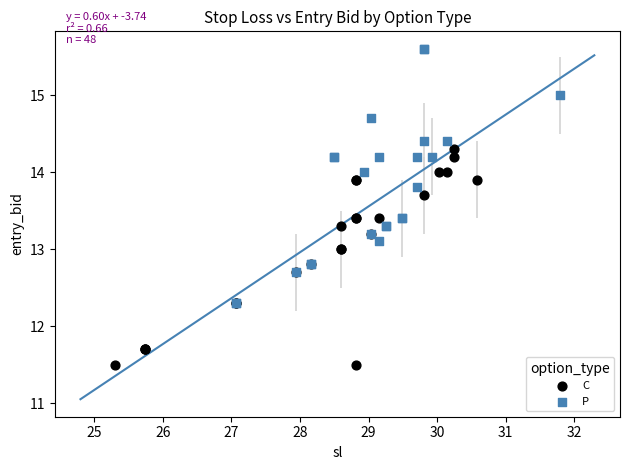

Which series reaches the maximum Y coordinate?

P